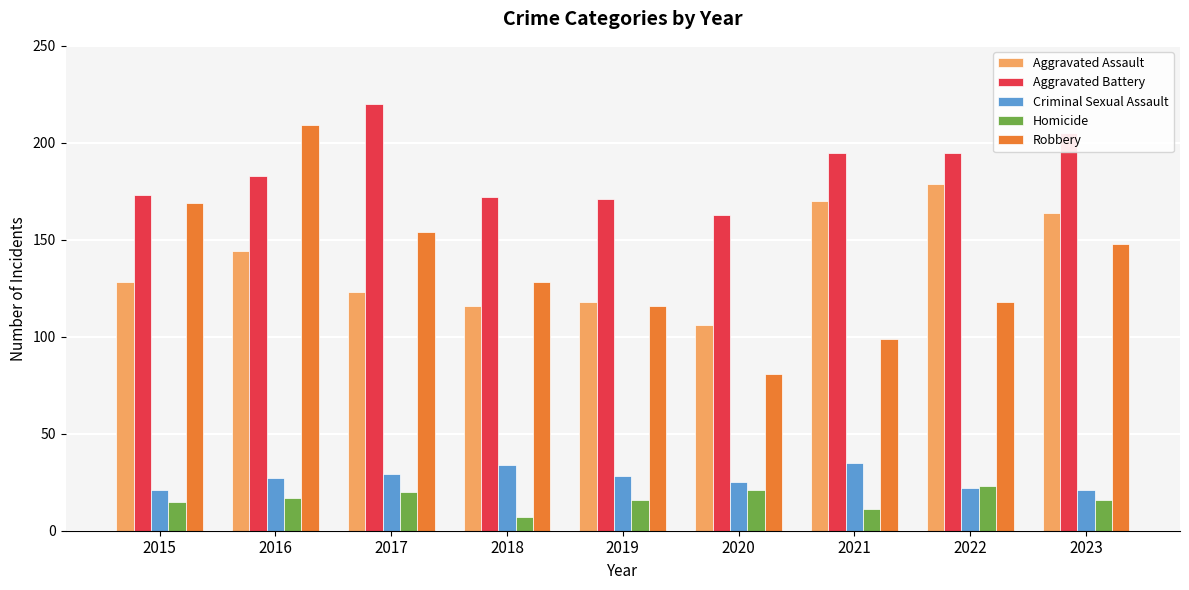

What is the difference between the maximum and minimum values in the Aggravated Assault series?

73